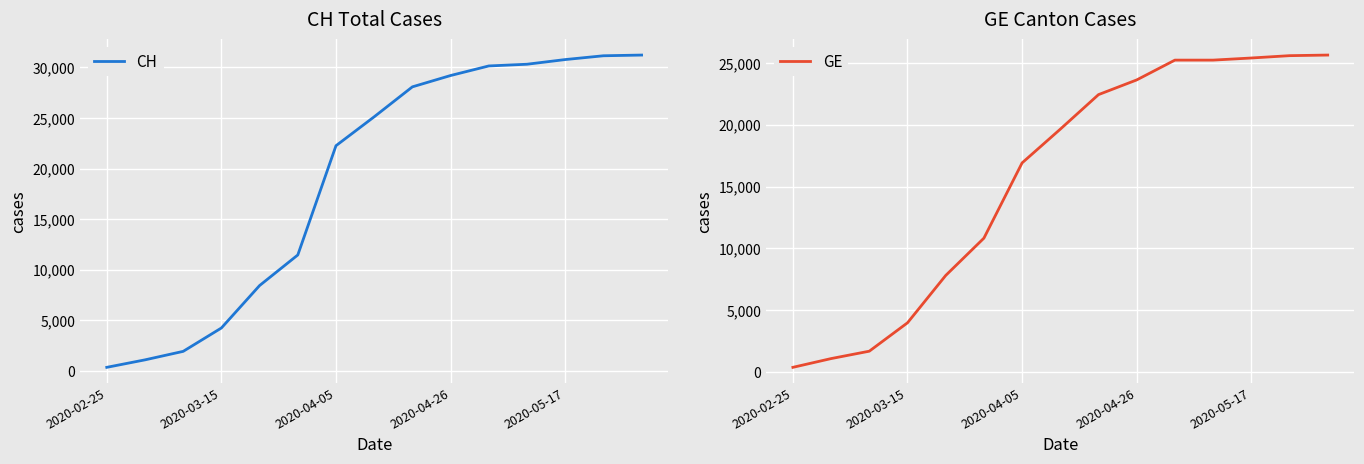

Which series has the largest range (max minus min)?

CH